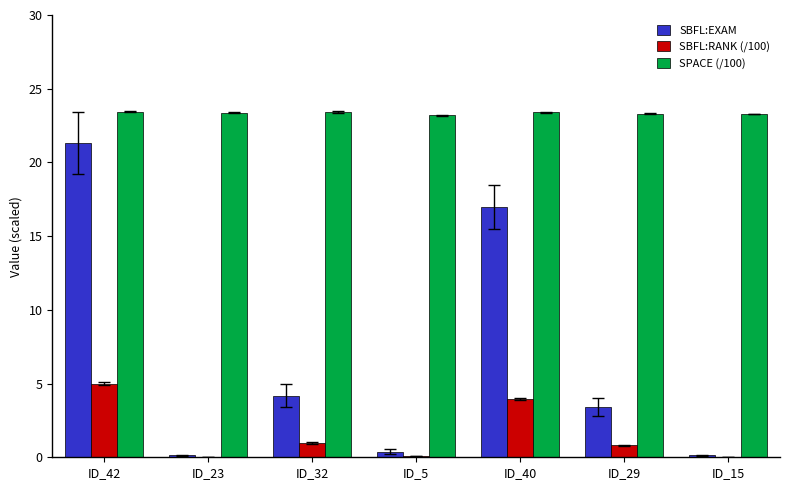

Between ID_32 and ID_29, which series saw the biggest shift?

SBFL:EXAM